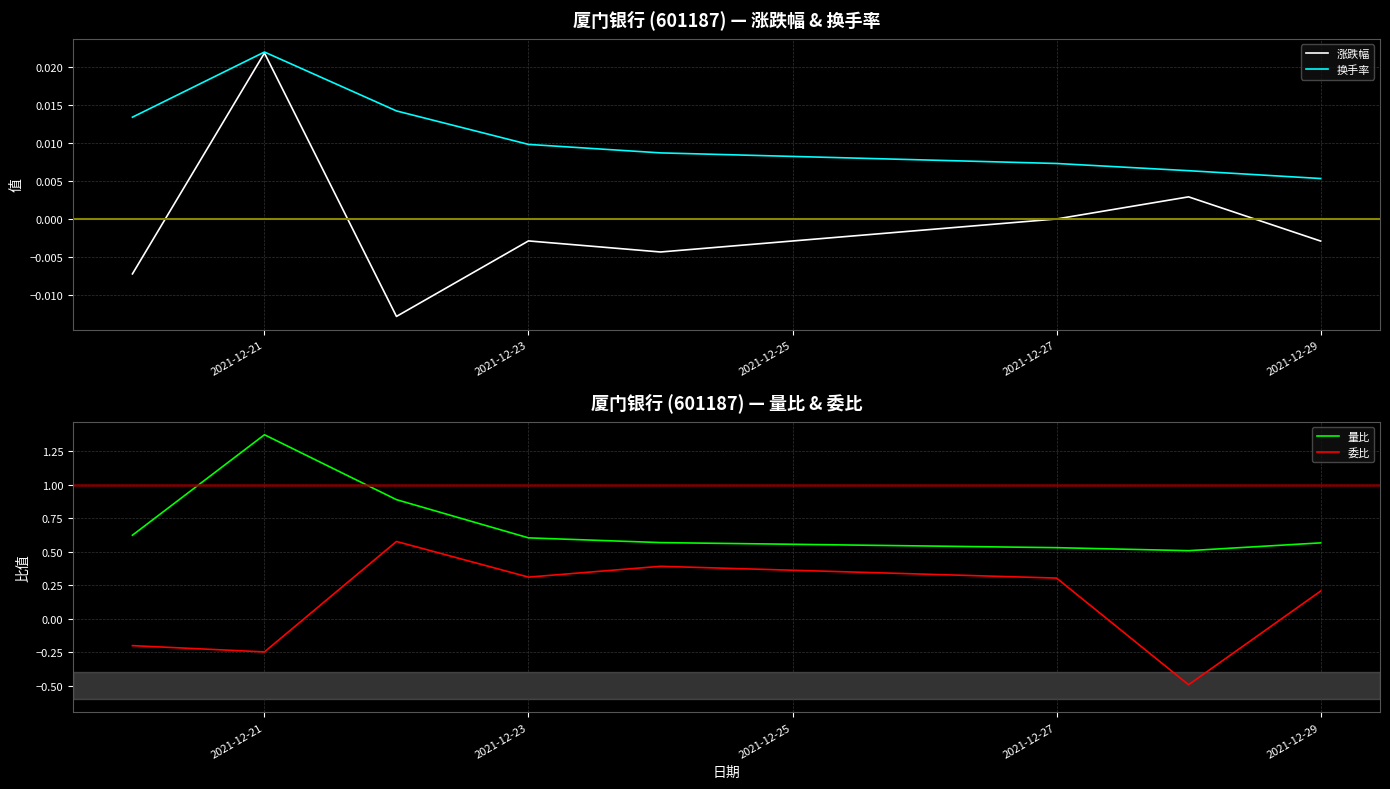

Which category has the highest value in the 涨跌幅 series?

2021-12-21